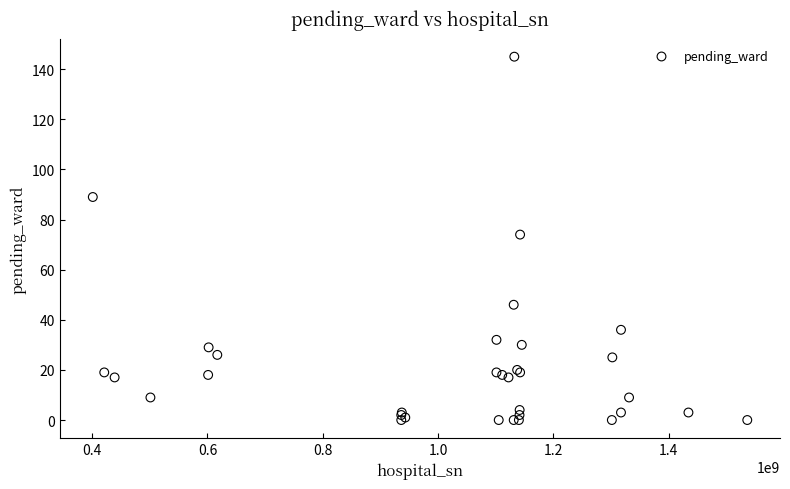

What Y value in the scatter plot is closest to 72?

74